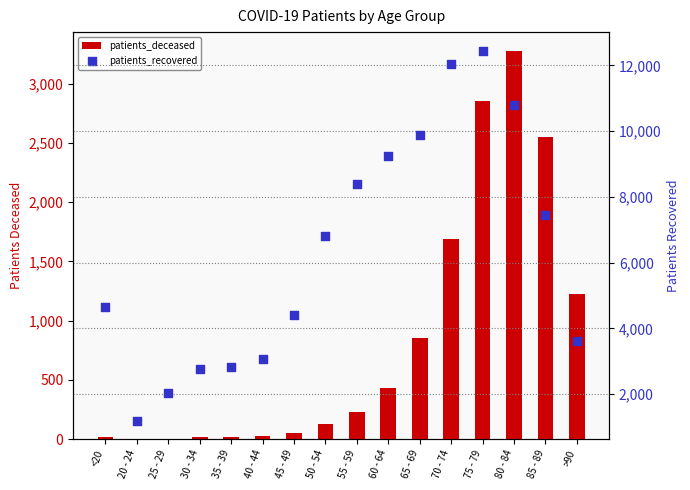

Which series reaches the maximum Y coordinate?

patients_recovered